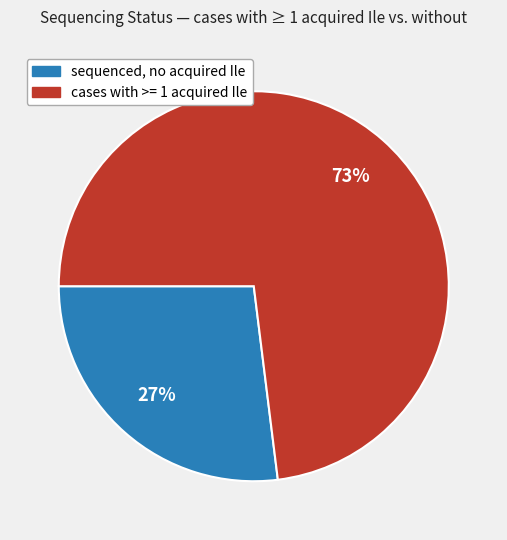

To the nearest percent, what is the difference between the largest and smallest slice percentages?

46%